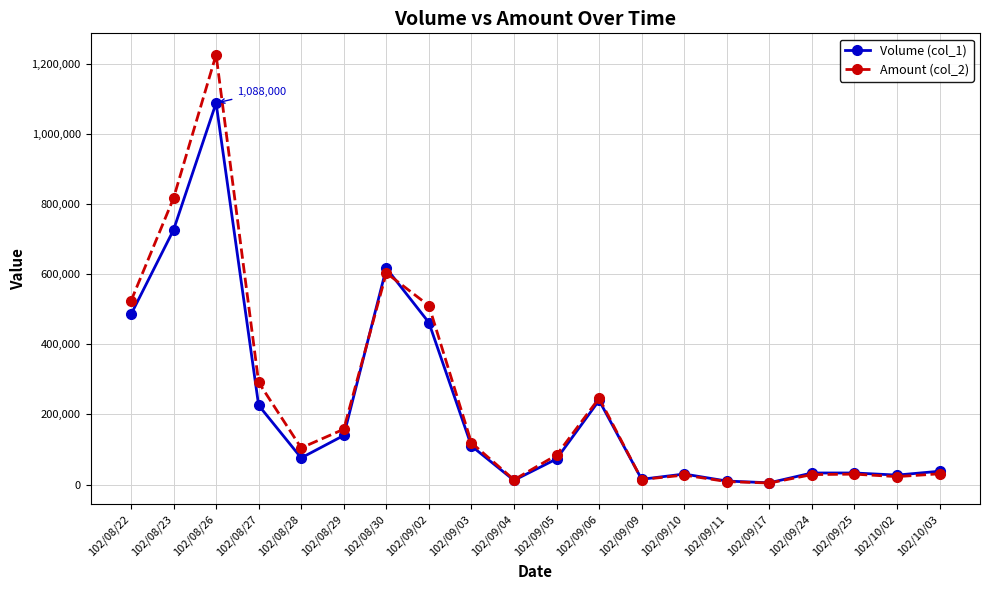

The value of Volume (col_1) at 102/09/02 is 462000. True or false?

True